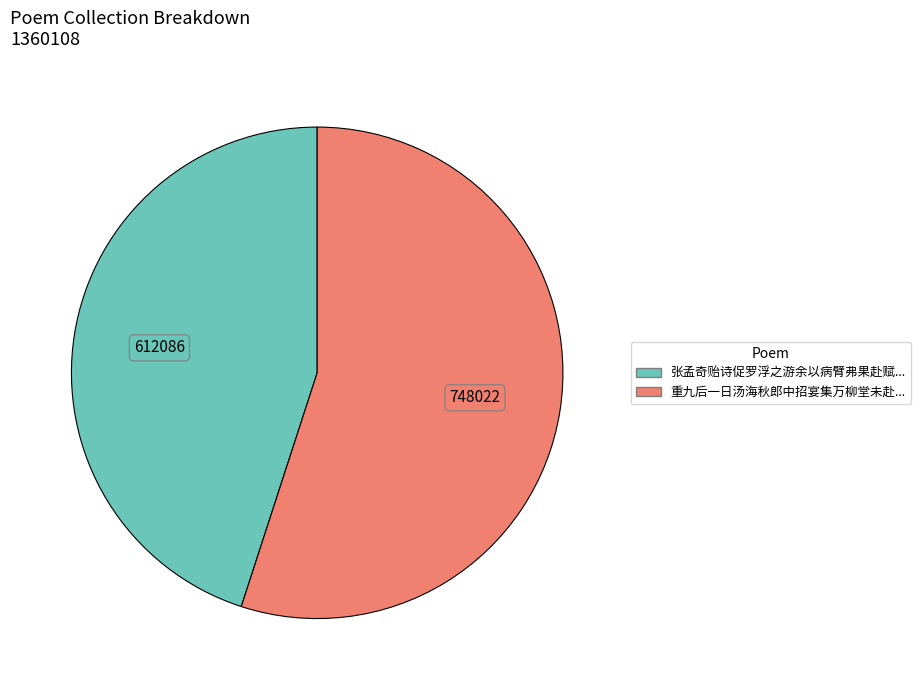

Is there a majority slice in this chart?

Yes